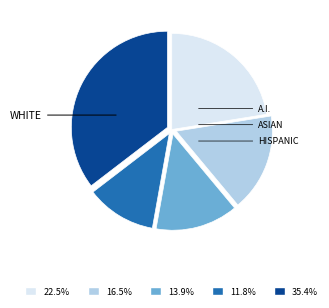

Is there any slice that represents more than half of the pie?

No